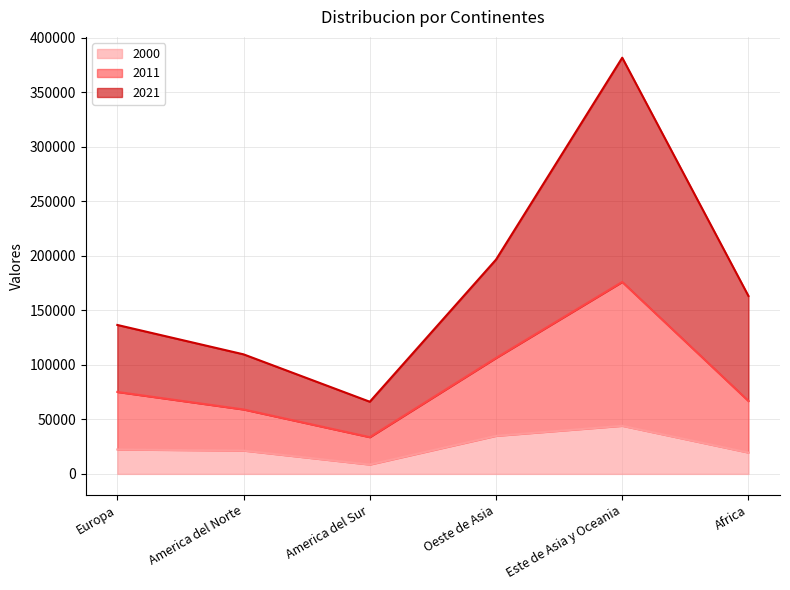

Reading left to right, what are all the values shown in this chart?

2000: Europa=22373	America del Norte=21375	America del Sur=8553	Oeste de Asia=34882	Este de Asia y Oceania=44097	Africa=19540
2011: Europa=75143	America del Norte=59075	America del Sur=33674	Oeste de Asia=106288	Este de Asia y Oceania=175992	Africa=66840
2021: Europa=136568	America del Norte=109622	America del Sur=66171	Oeste de Asia=196492	Este de Asia y Oceania=381632	Africa=163145